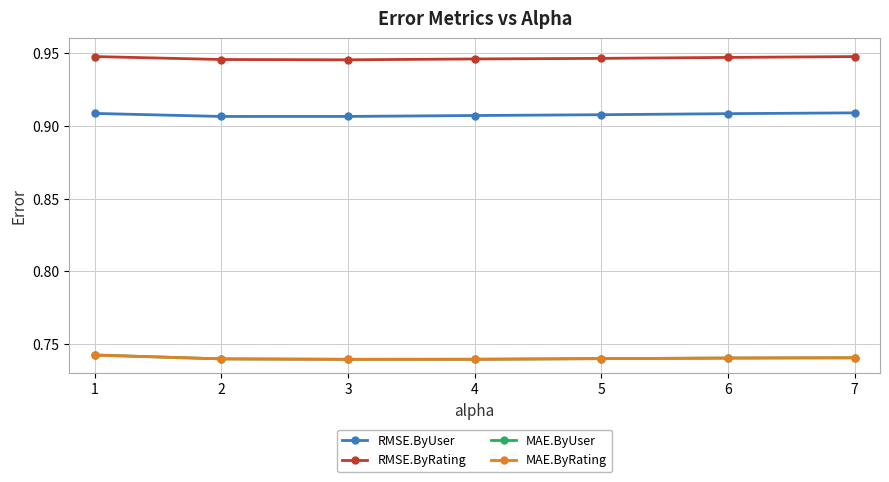

Which category has the lowest value across all series?

3